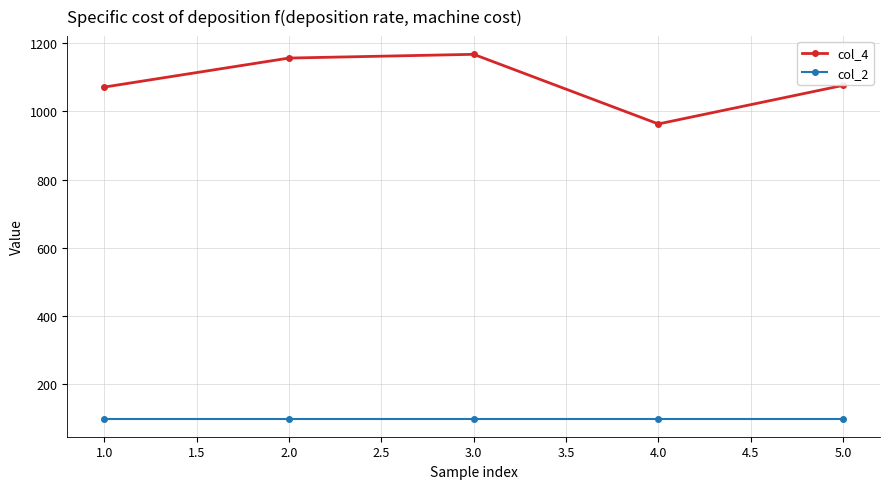

What is the approximate value of col_4 at 2.0?

1156